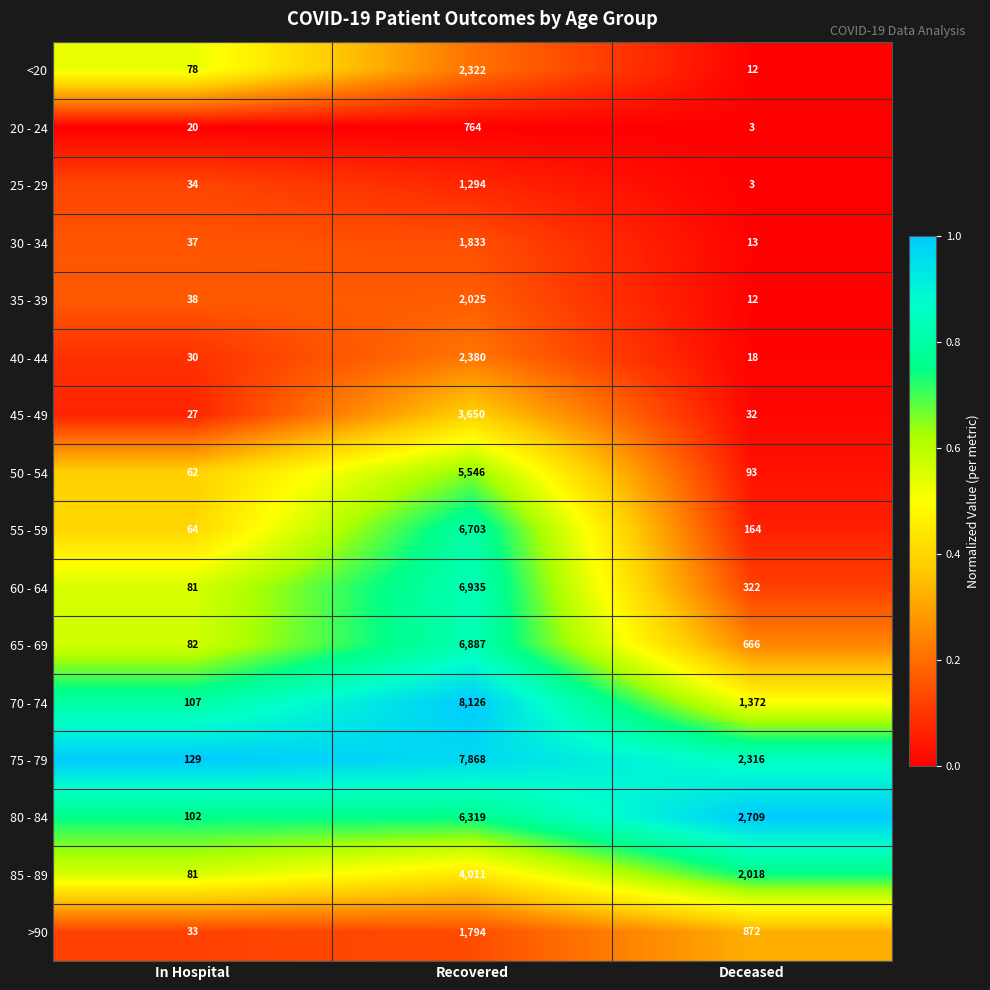

Where is 45 - 49 nearest to the value 1838?

Deceased